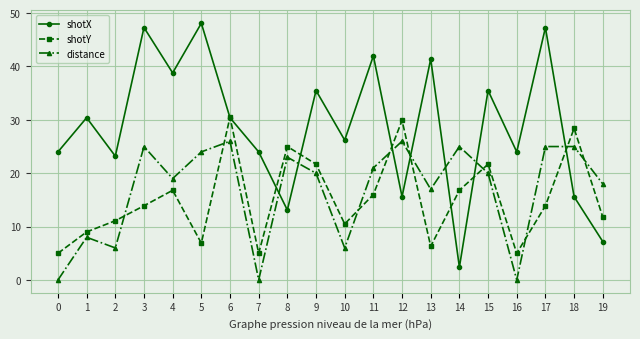

Which series ends up on top after the final intersection of distance and shotX?

distance